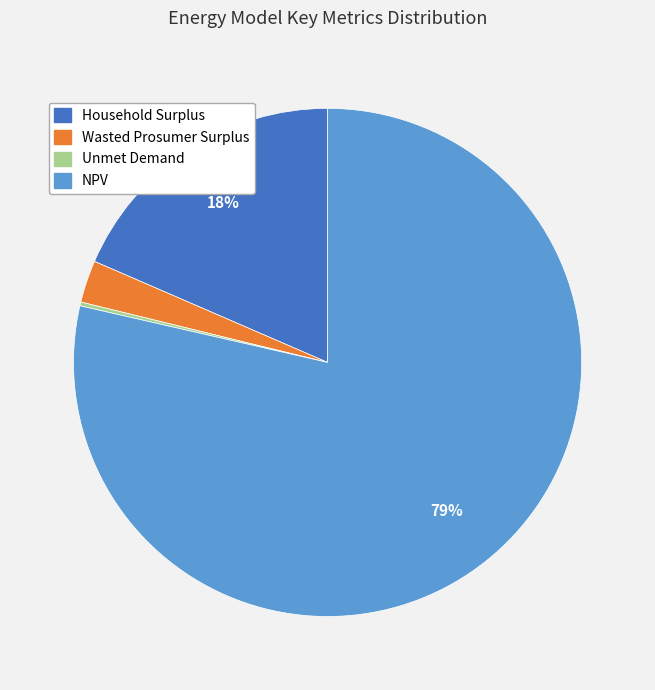

To the nearest percent, what is the average slice percentage?

25%